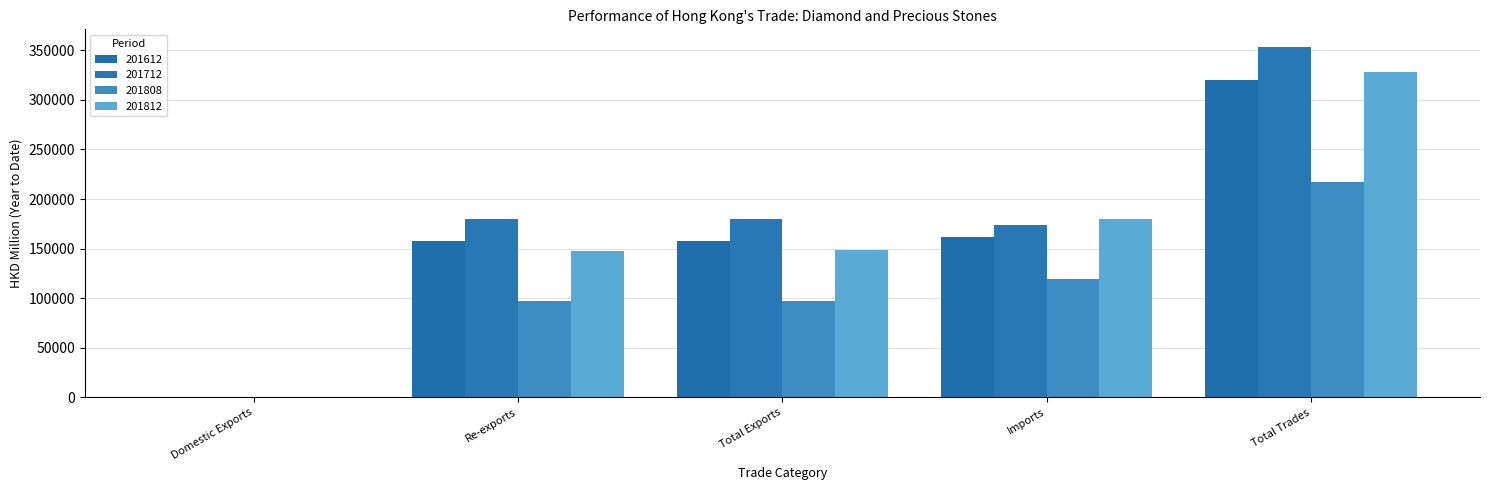

What is the difference between the second highest and minimum values in the 201812 series?

179920.4